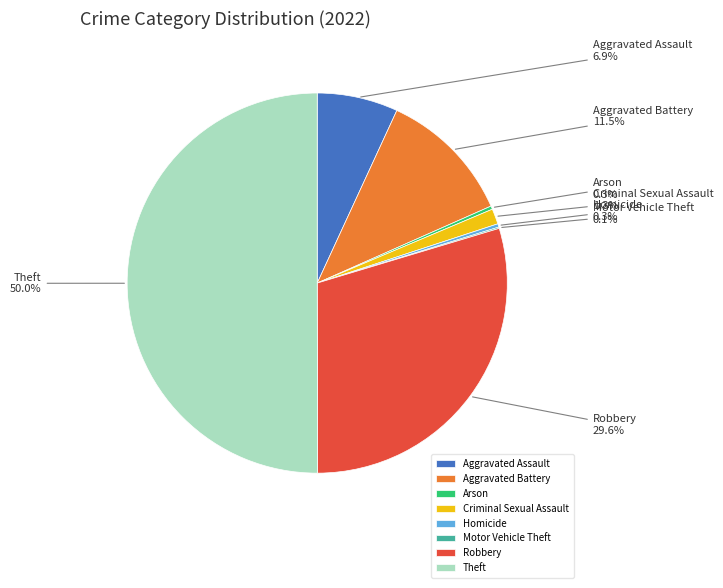

Between Criminal Sexual Assault and Arson, which is larger?

Criminal Sexual Assault